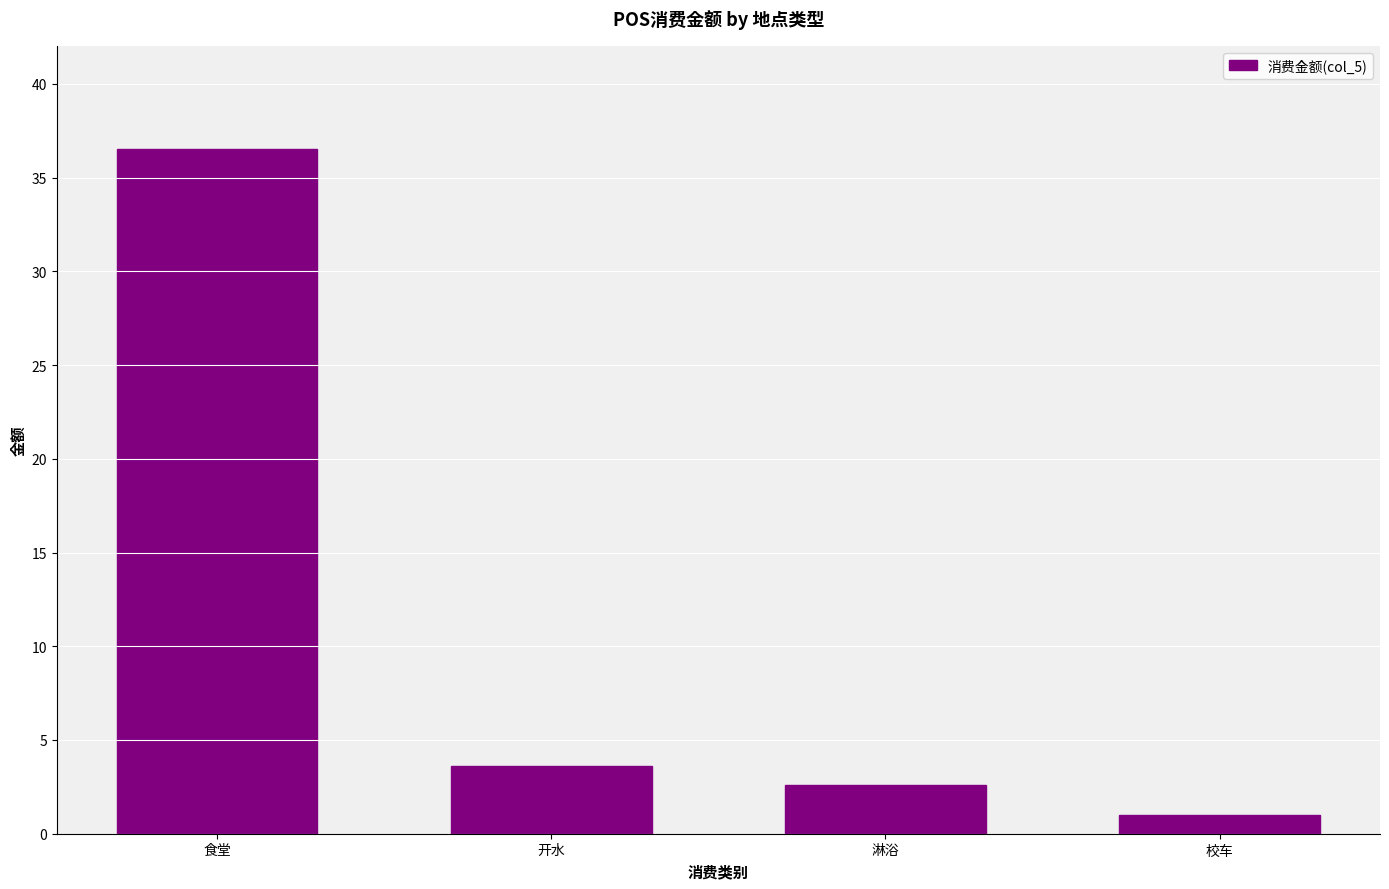

Is it true that the value at 淋浴 is 1.0?

False